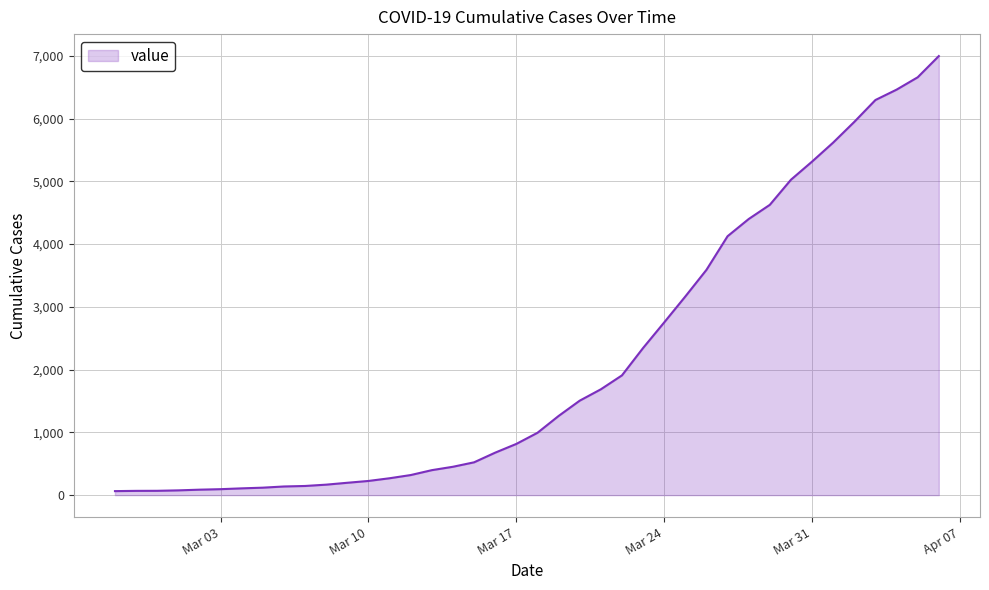

What is the difference between the maximum and minimum values?

6931